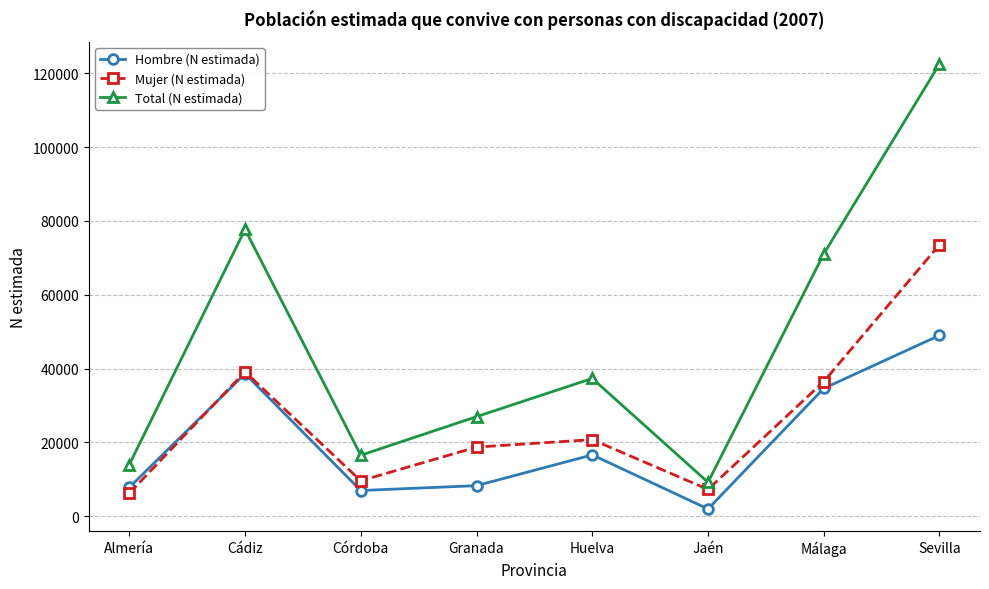

Which series has the widest spread of values?

Total (N estimada)